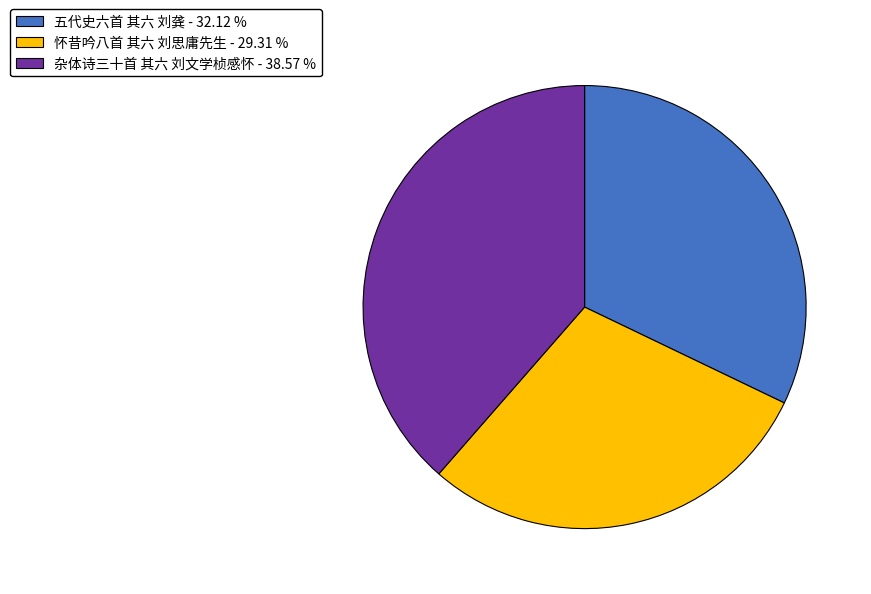

Count the number of slices in the pie.

3